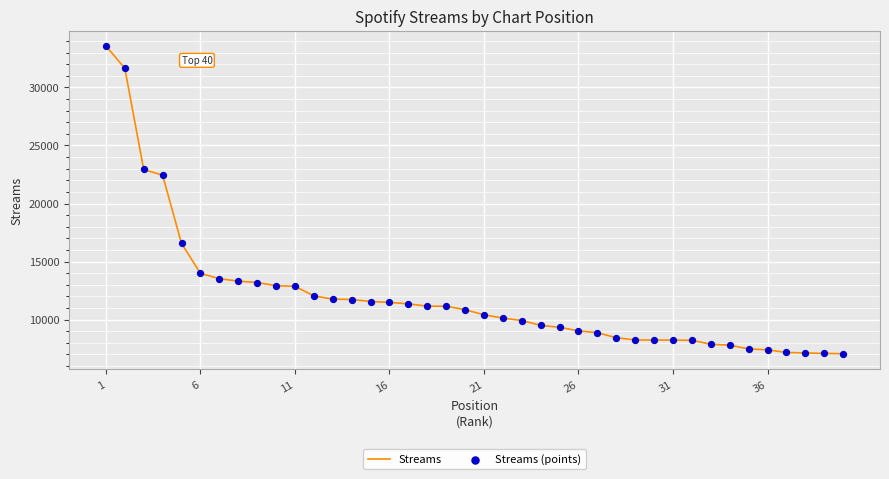

What is the greatest value displayed?

33577